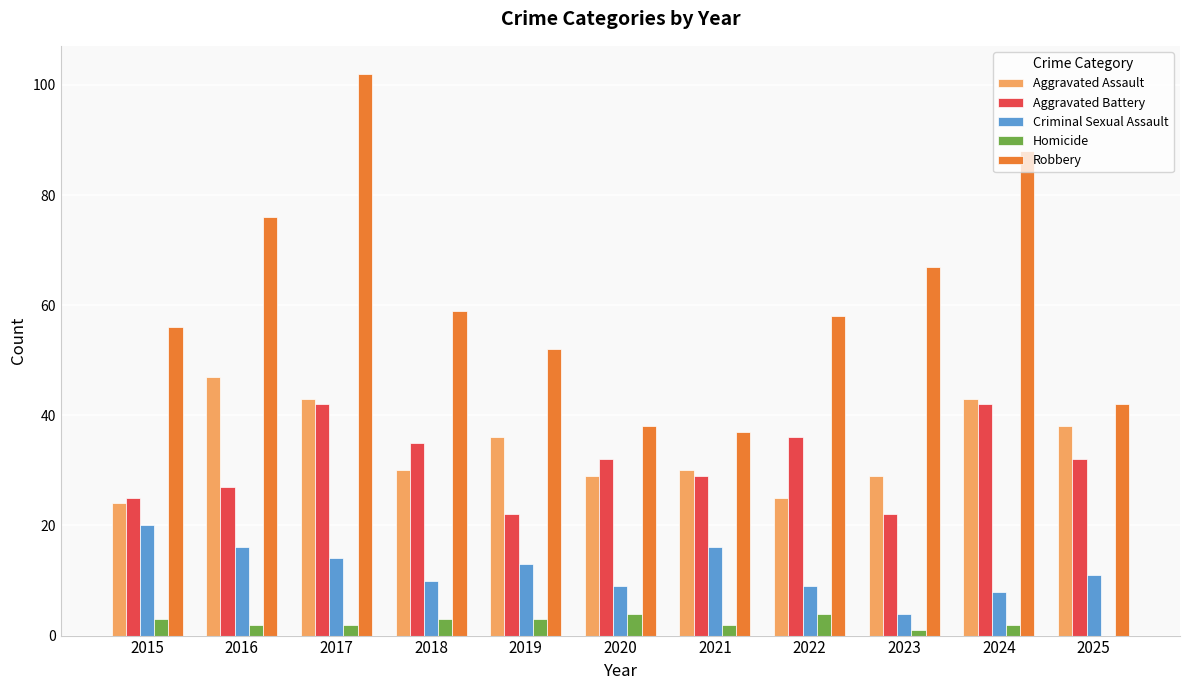

What is the sum of all Criminal Sexual Assault values?

130